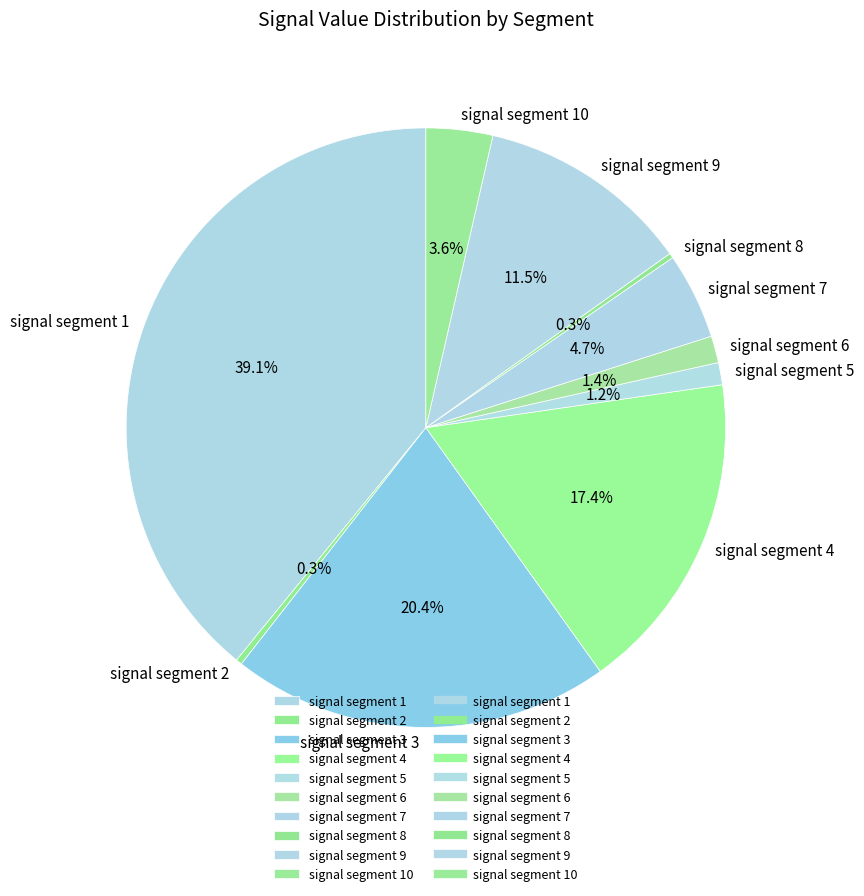

Which category has the biggest portion of the pie?

signal segment 1